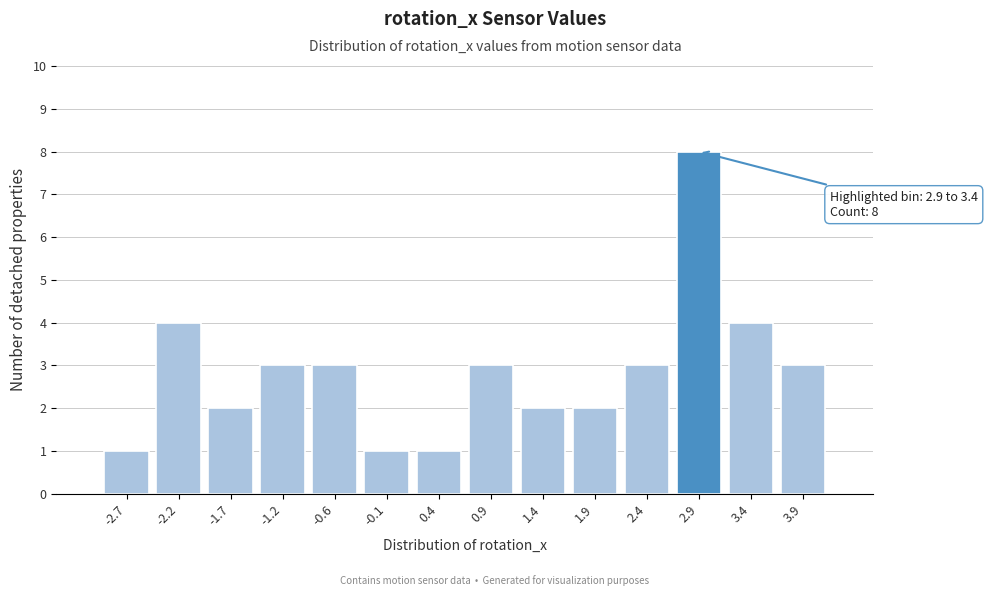

Reading right to left, list all the values displayed in this chart.

3	4	8	3	2	2	3	1	1	3	3	2	4	1